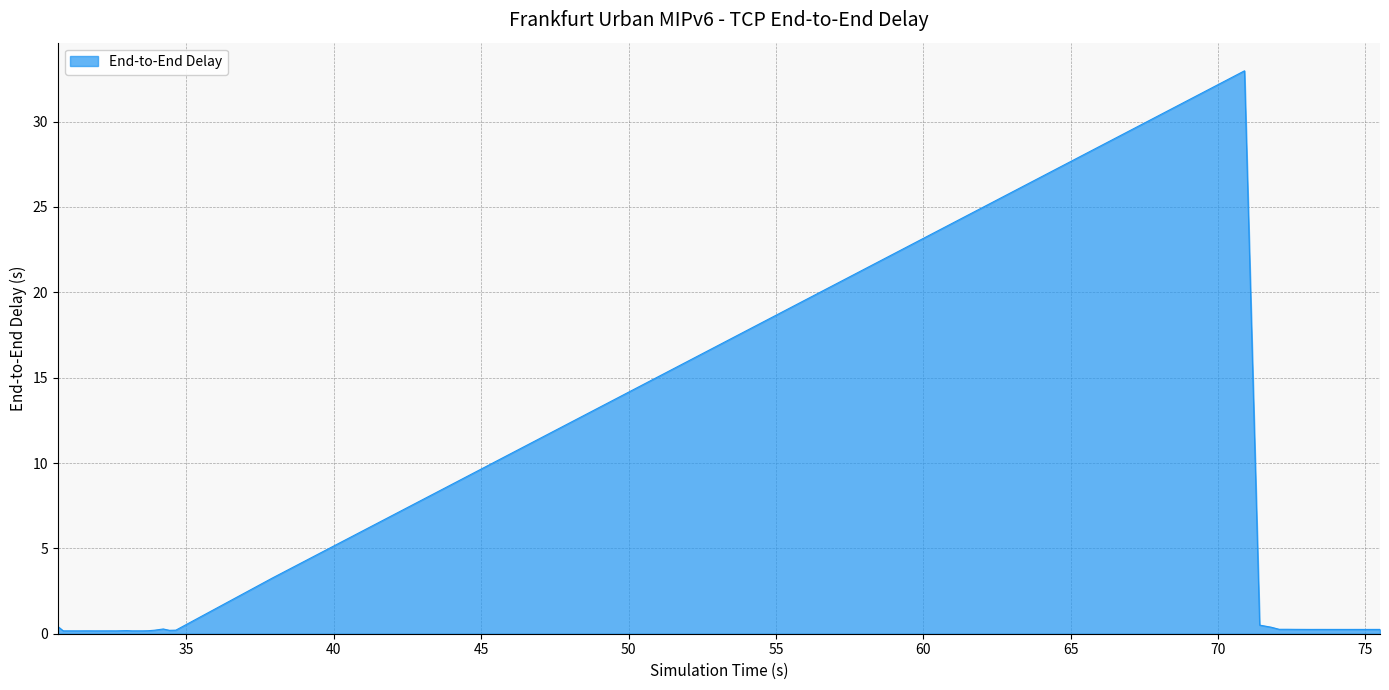

What is the difference between the maximum and minimum values?

32.8